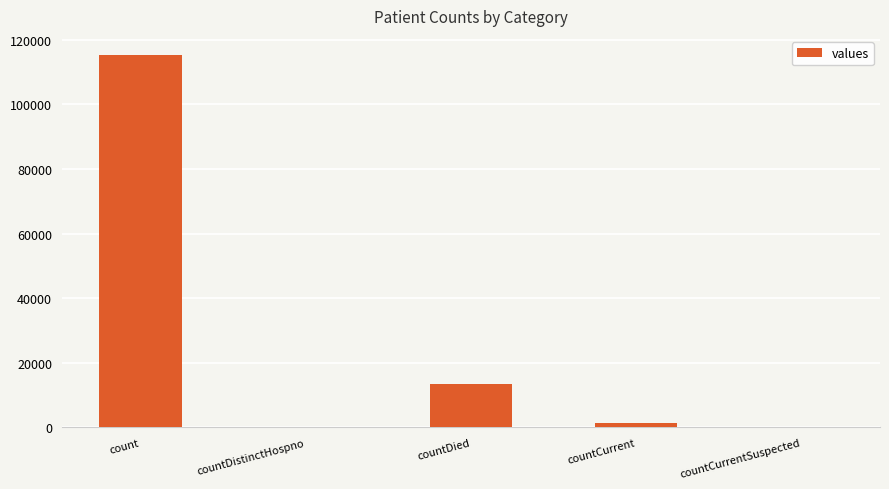

At which category does the chart reach its peak across all series?

count